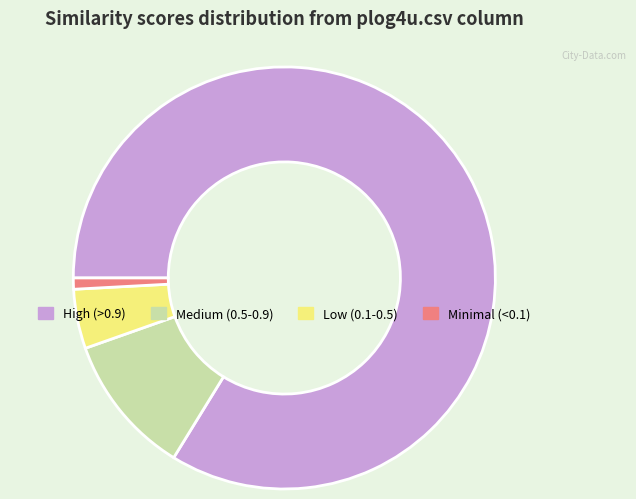

Which category has the biggest portion of the pie?

High (>0.9)